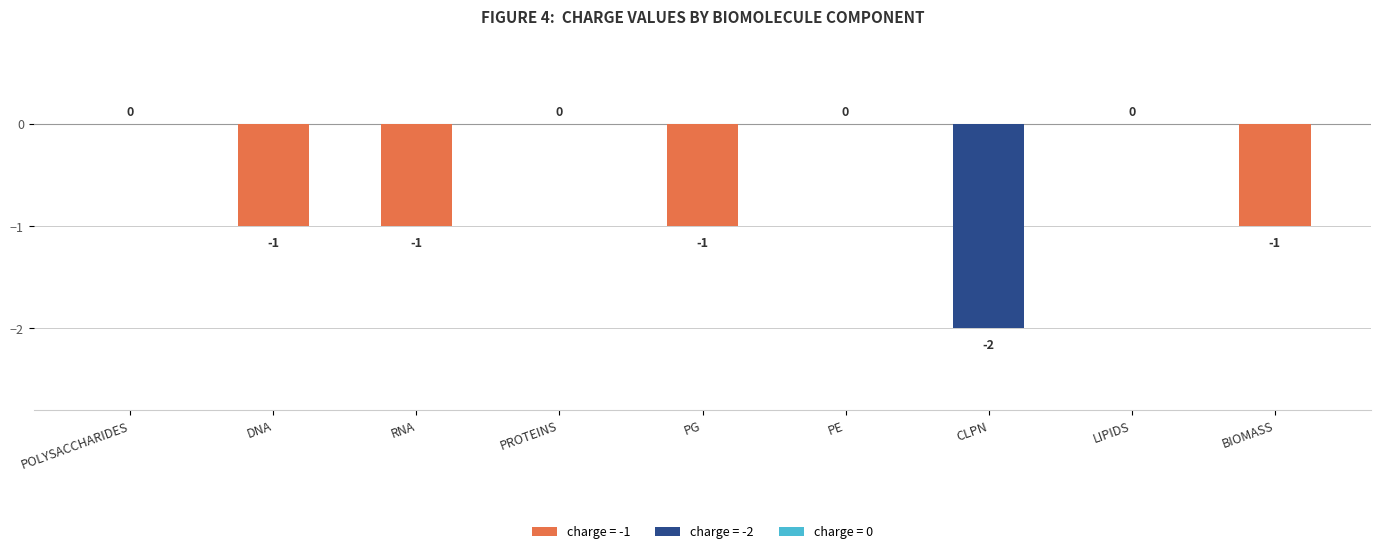

What is the average value?

-1